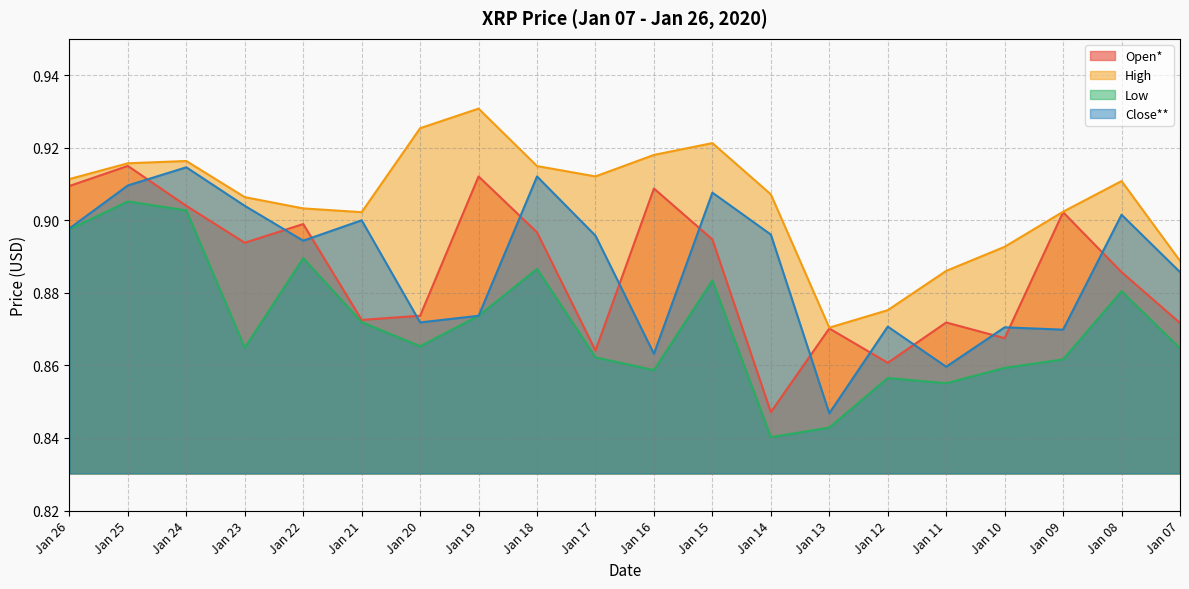

How many interior local valleys does the High series have?

3